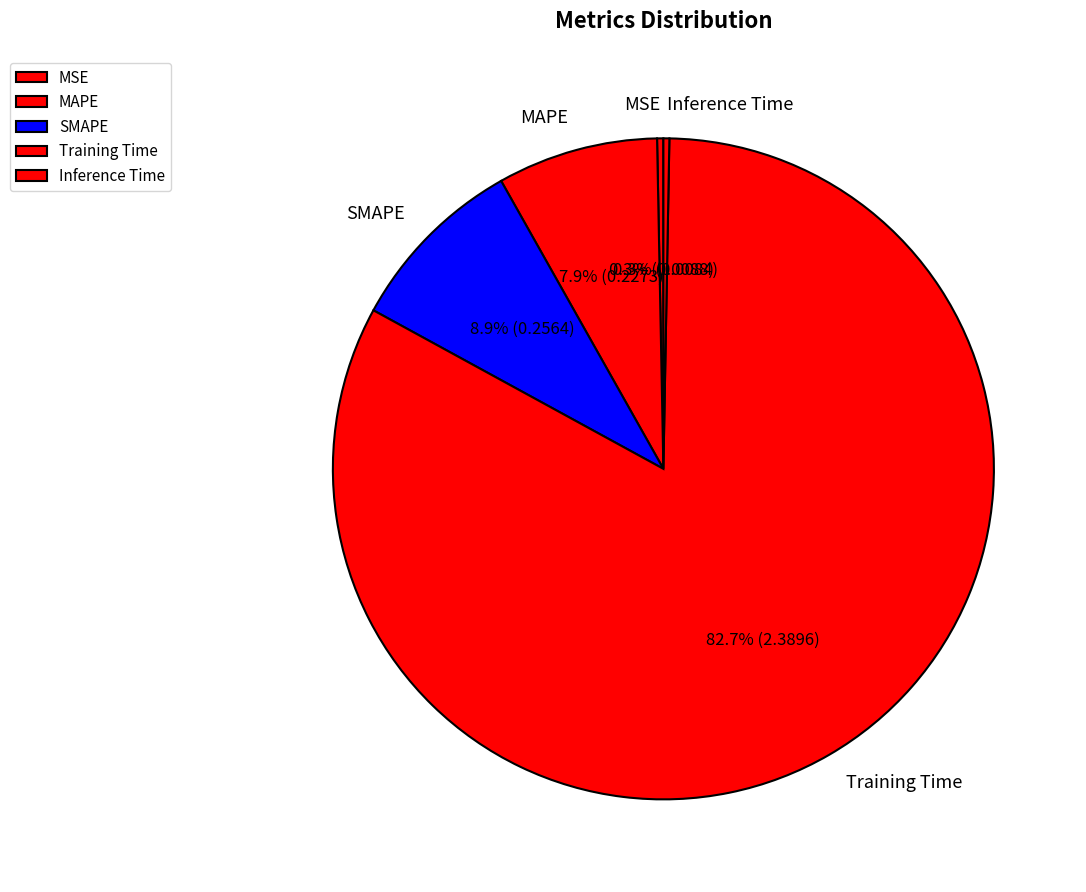

What percentage do SMAPE and MAPE together represent?

16.7%